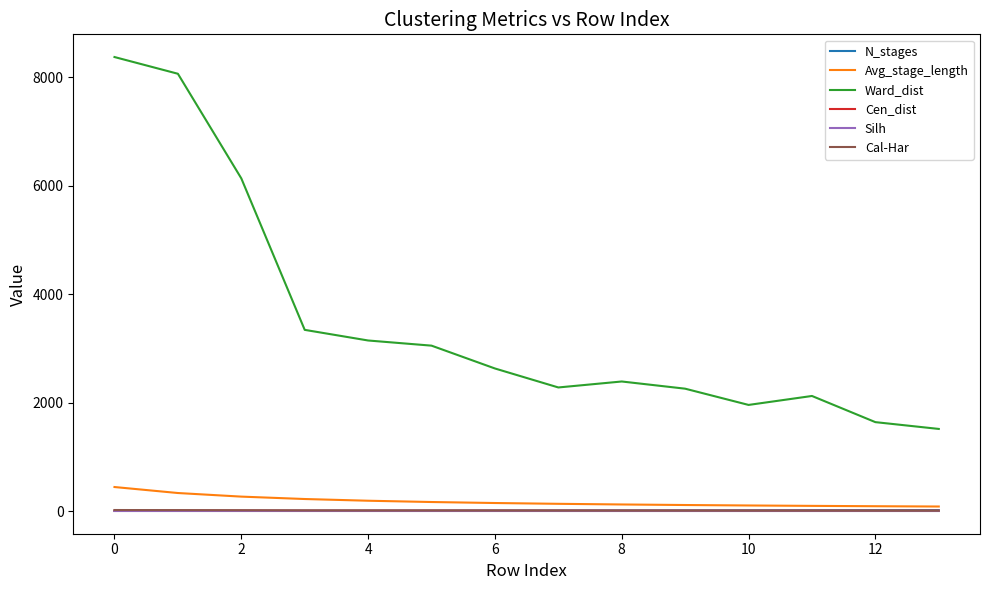

Which series has the largest total across all categories?

Ward_dist